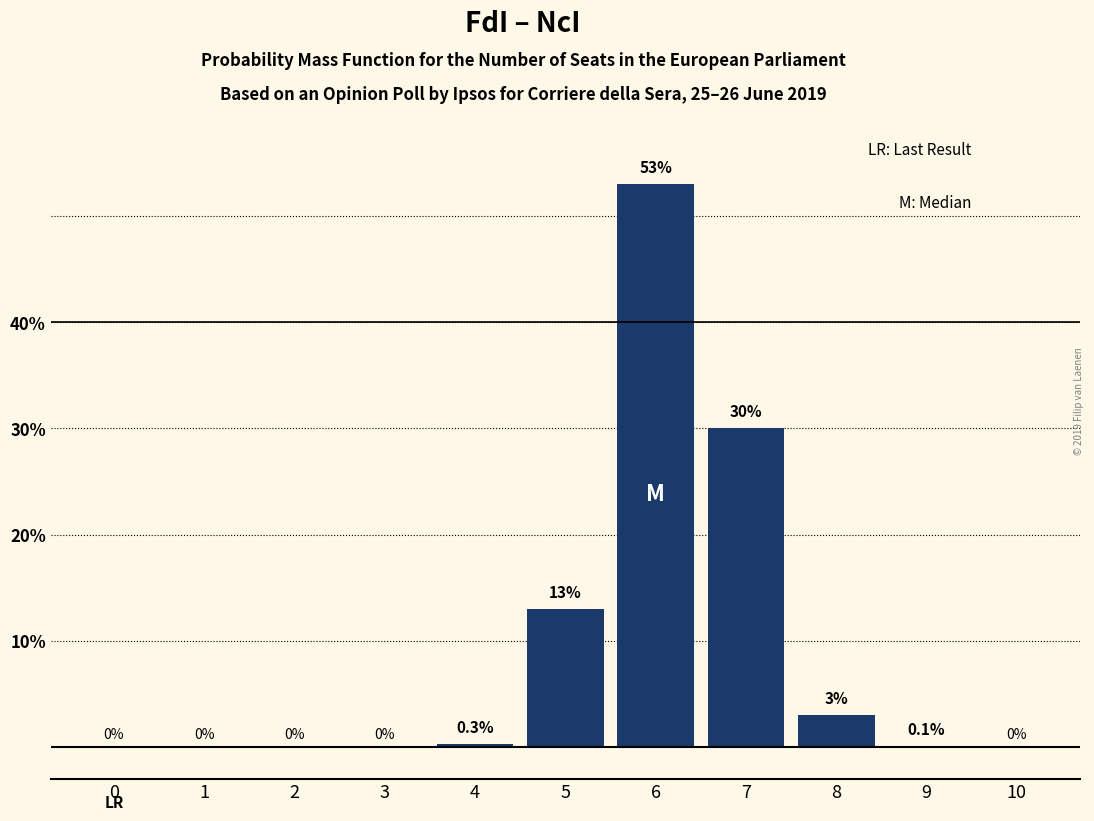

The chart shows a value of 30.0 at 7. True or false?

True